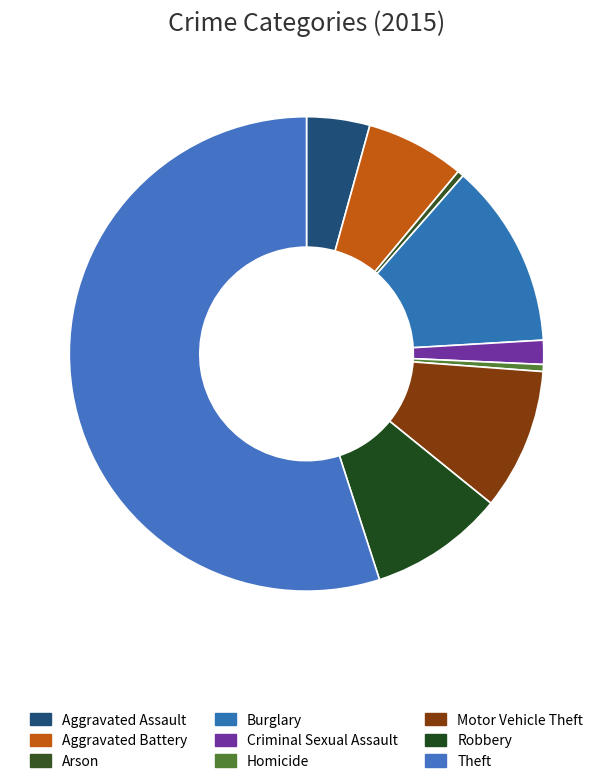

Which category has the biggest portion of the pie?

Theft